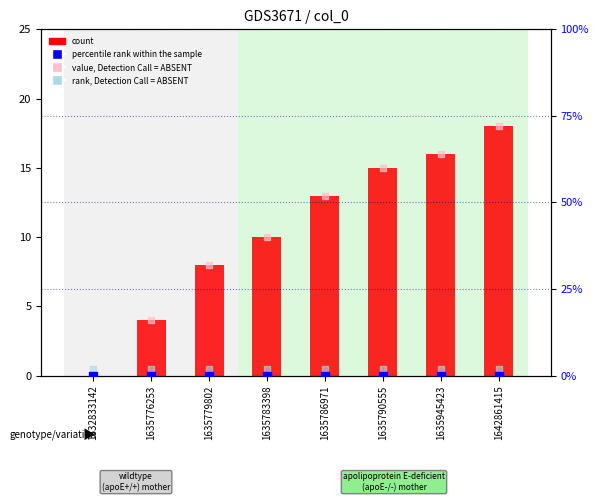

At which category is the sum across all series the highest?

1642861415